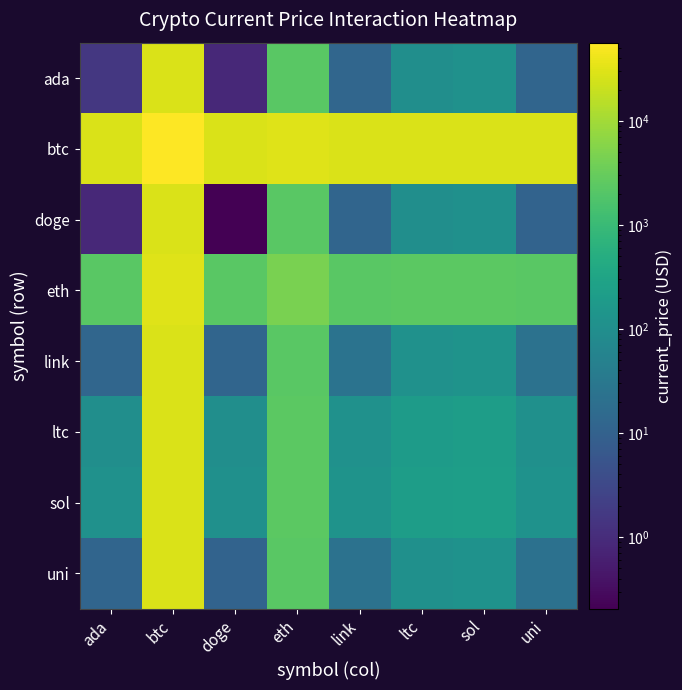

Reading right to left, what are all the values shown in this chart?

ada: uni=11.9	sol=113.5	ltc=102.4	link=13.1	eth=2259.9	doge=0.9	btc=28253.3	ada=1.5
btc: uni=28263.7	sol=28365.2	ltc=28354.1	link=28264.8	eth=30511.6	doge=28252.6	btc=56505.0	ada=28253.3
doge: uni=11.3	sol=112.8	ltc=101.7	link=12.4	eth=2259.2	doge=0.2	btc=28252.6	ada=0.9
eth: uni=2270.3	sol=2371.8	ltc=2360.7	link=2271.4	eth=4518.2	doge=2259.2	btc=30511.6	ada=2259.9
link: uni=23.5	sol=125.0	ltc=113.9	link=24.7	eth=2271.4	doge=12.4	btc=28264.8	ada=13.1
ltc: uni=112.8	sol=214.3	ltc=203.2	link=113.9	eth=2360.7	doge=101.7	btc=28354.1	ada=102.4
sol: uni=123.9	sol=225.4	ltc=214.3	link=125.0	eth=2371.8	doge=112.8	btc=28365.2	ada=113.5
uni: uni=22.3	sol=123.9	ltc=112.8	link=23.5	eth=2270.3	doge=11.3	btc=28263.7	ada=11.9